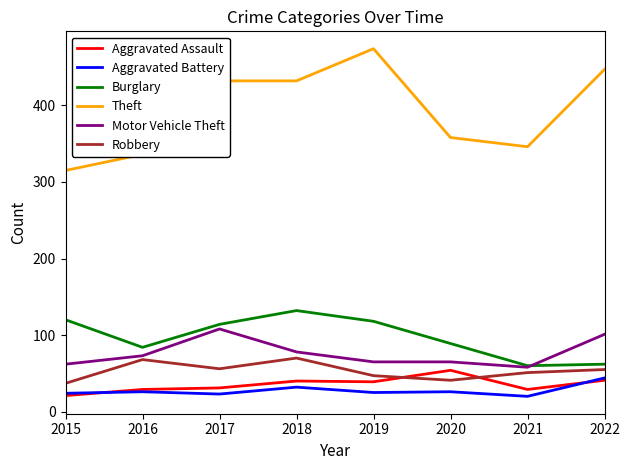

What is the difference between the second highest and second lowest values in the Burglary series?

58